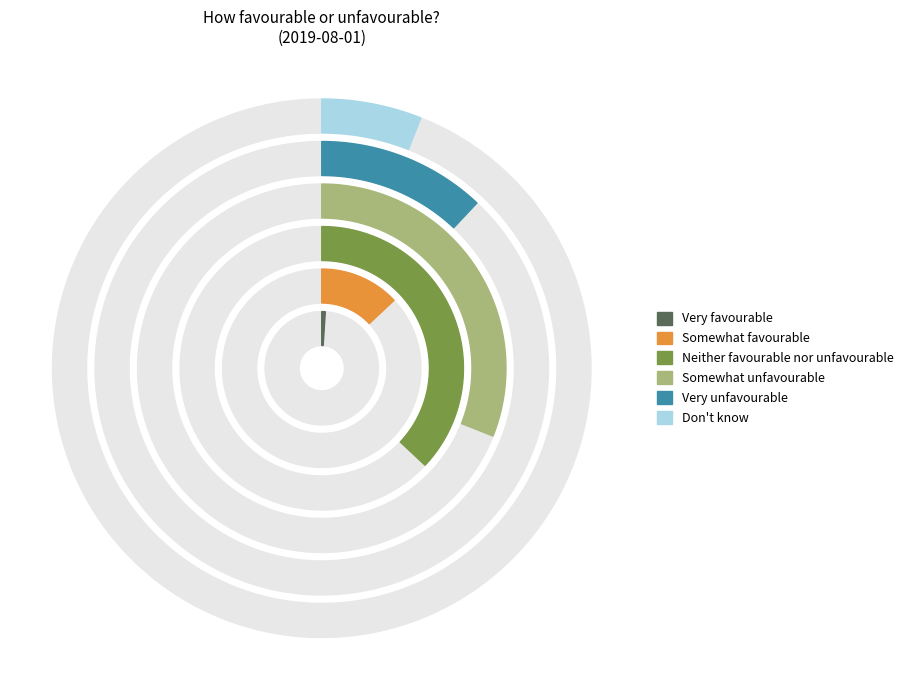

Does Somewhat unfavourable account for over 50% of the chart?

No